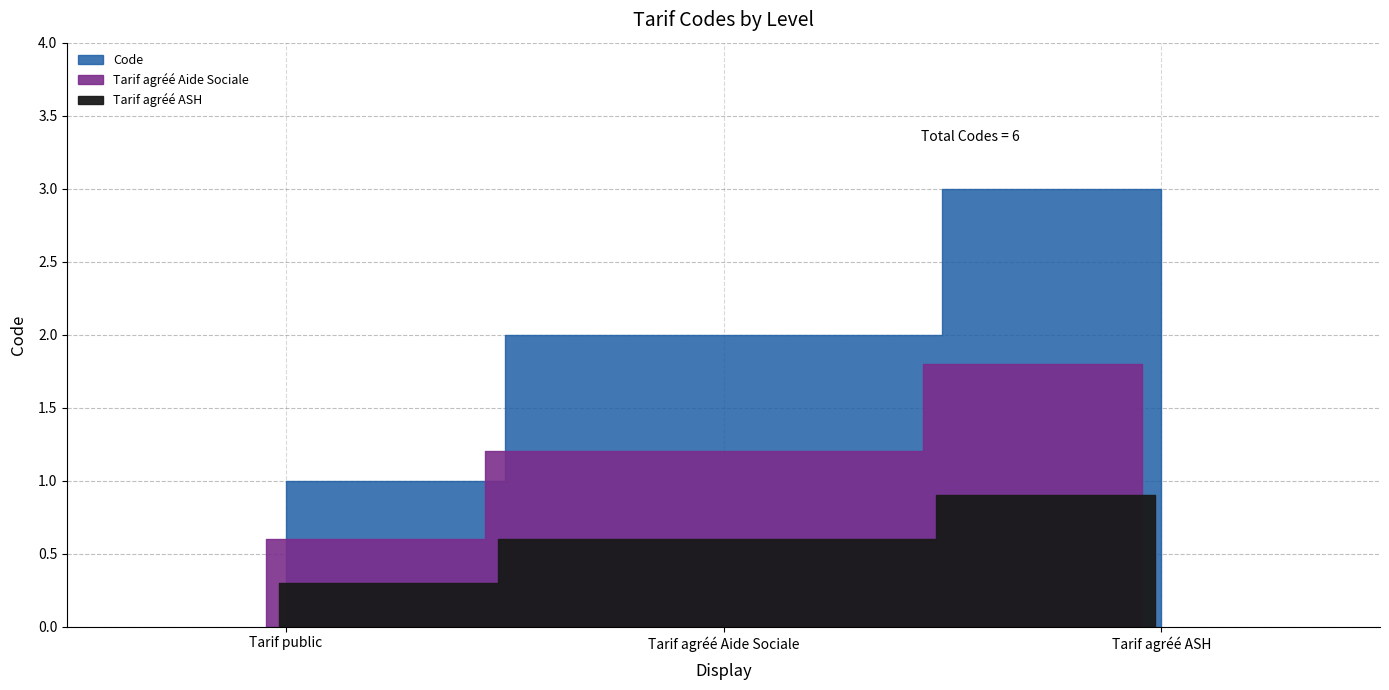

Reading left to right, list all the values displayed in this chart.

1	2	3